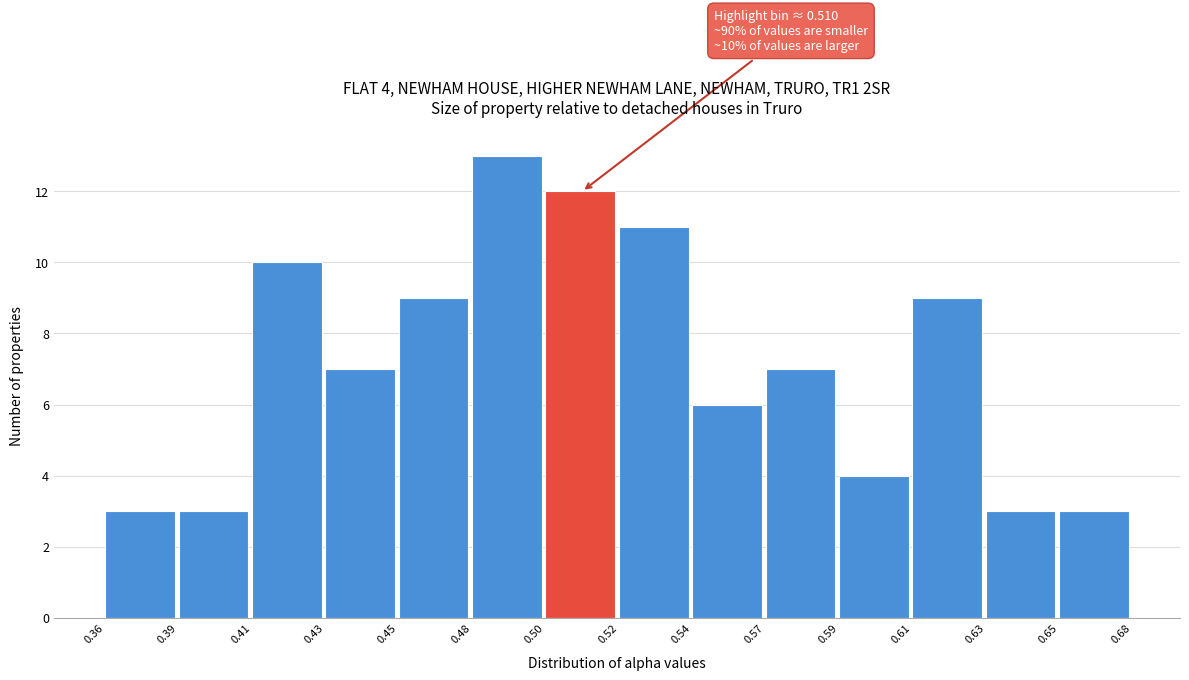

Reading right to left, extract all data points from this chart.

3	3	9	4	7	6	11	12	13	9	7	10	3	3